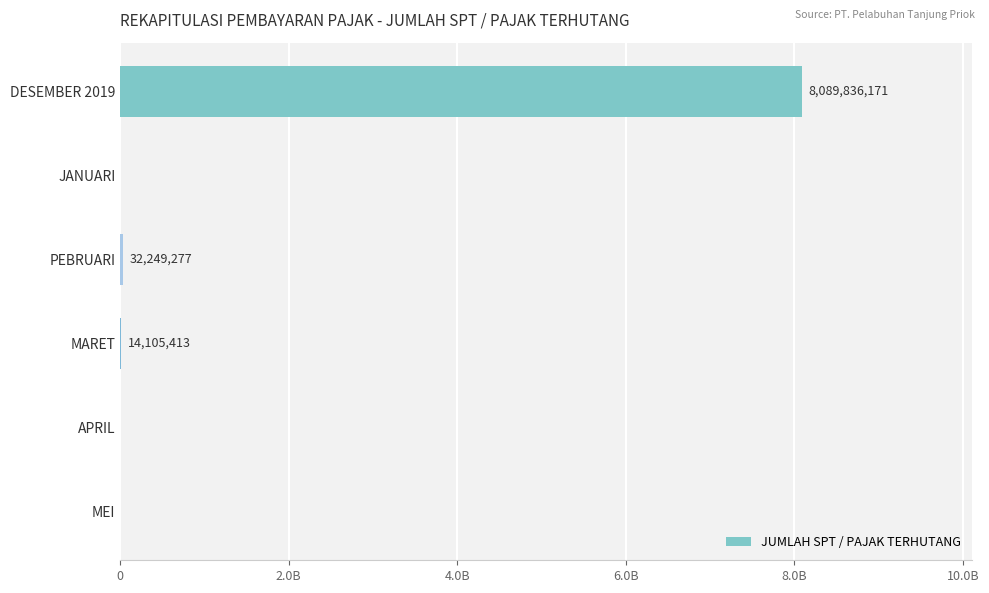

Are the bars horizontal?

Yes